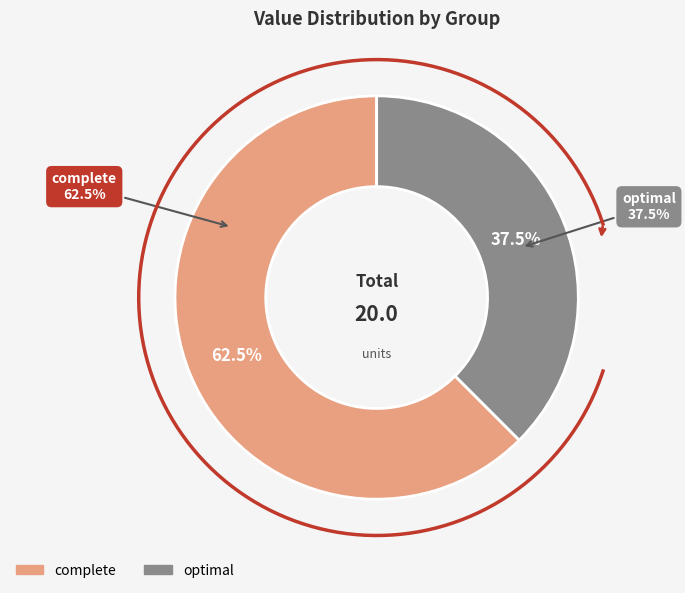

The optimal slice represents 23% of the pie. True or false?

False